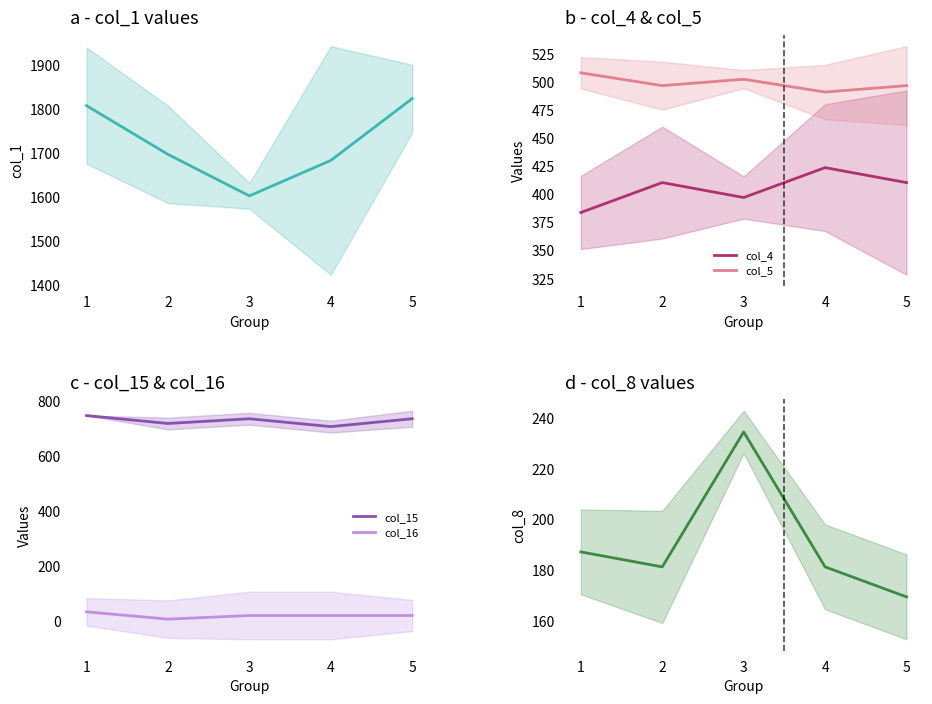

How many values in the col_15 series are below 734?

2